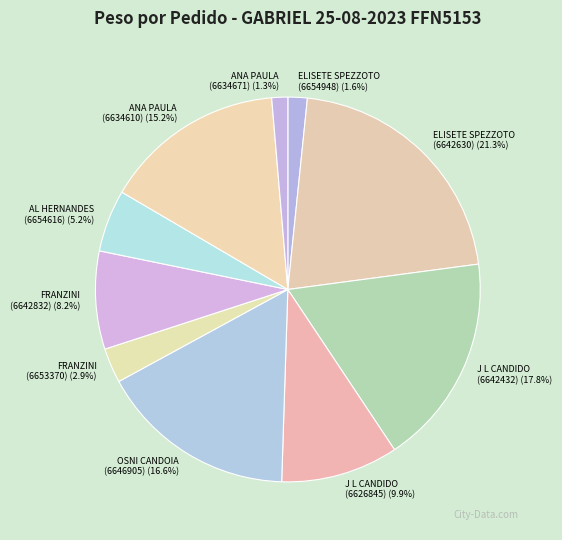

Is there any slice that represents more than half of the pie?

No